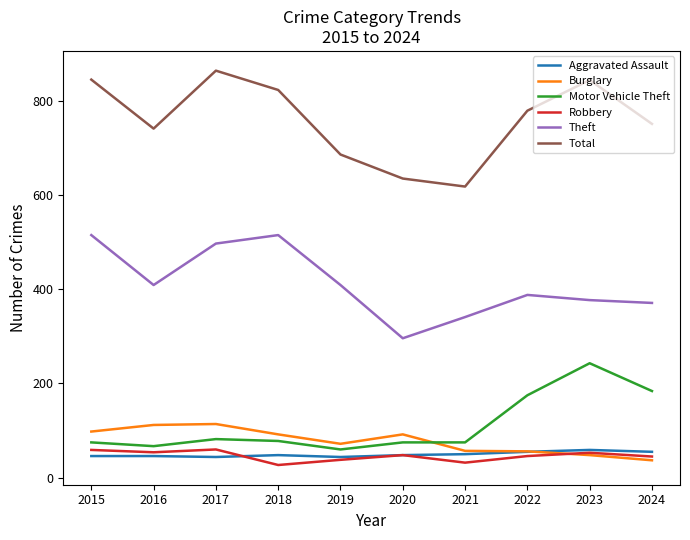

True or false: Robbery has a value of 53 at 2023.

True